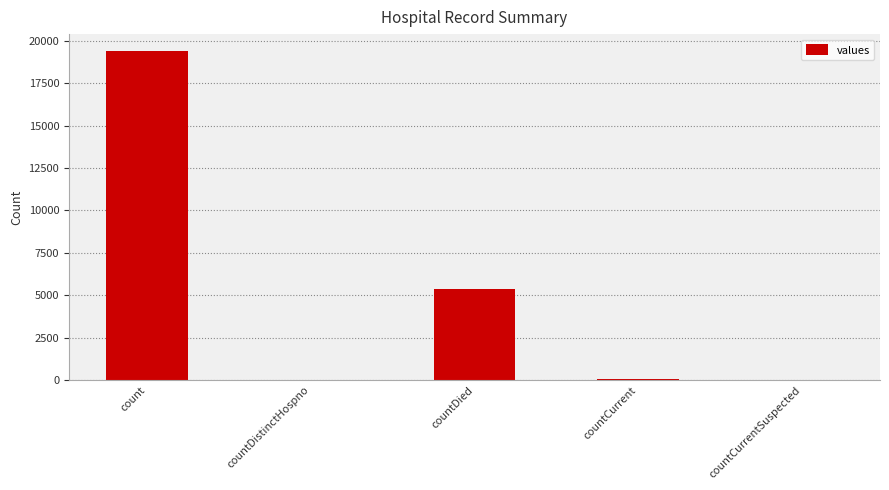

At which category does the chart reach its peak across all series?

count